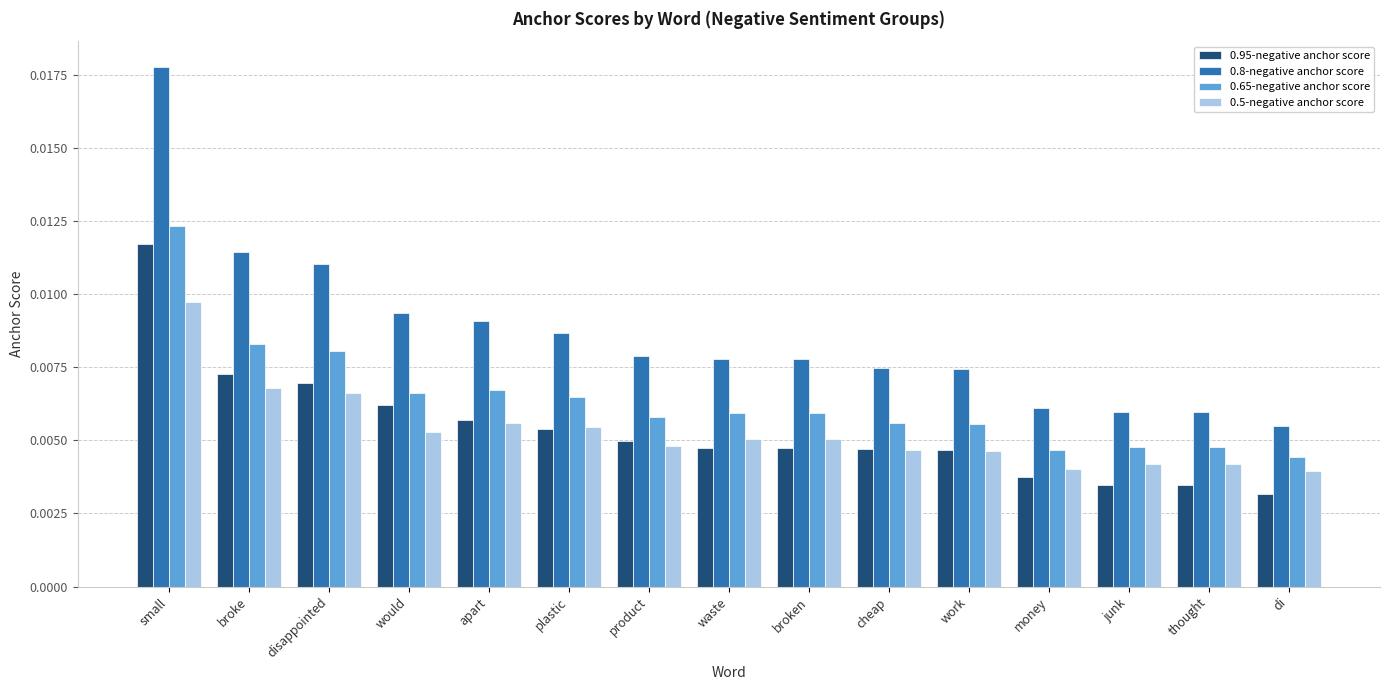

How many bars are there in each group?

4